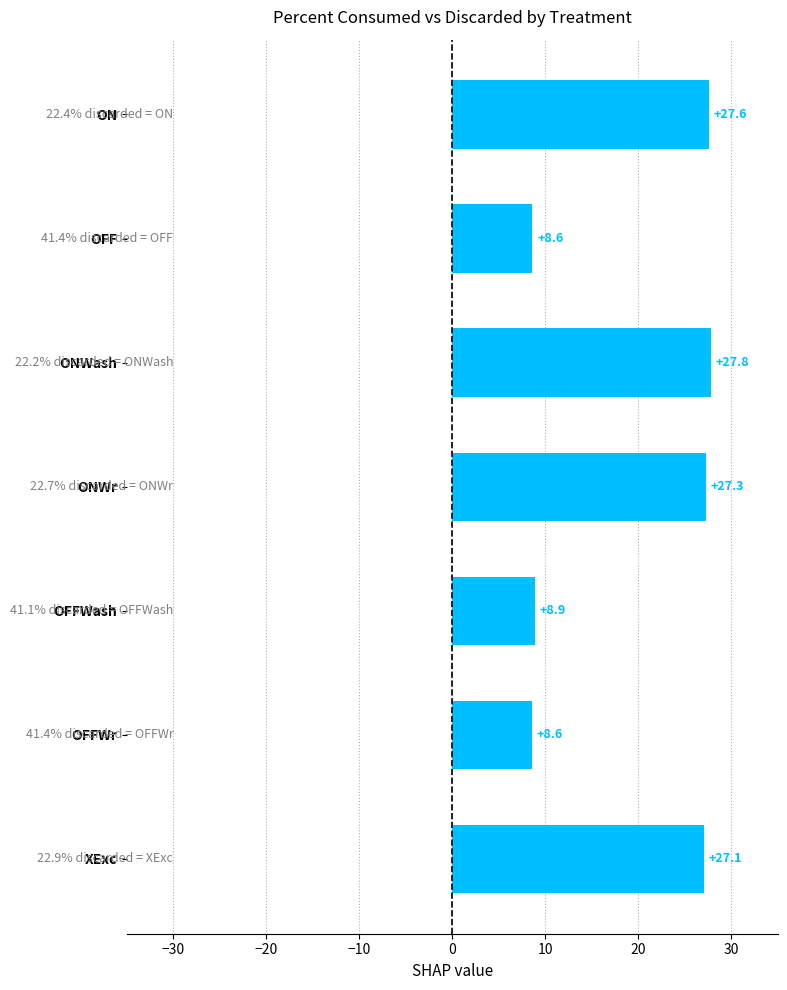

Reading top to bottom, transcribe all the data shown in this chart.

27.6	8.6	27.8	27.3	8.9	8.6	27.1